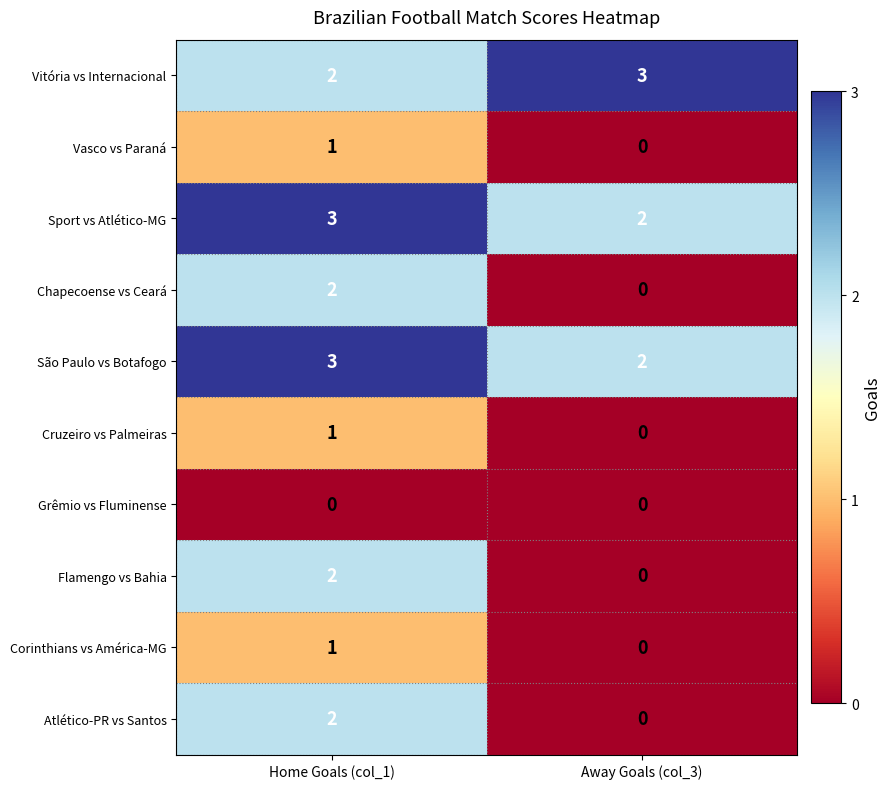

What is the maximum value shown in the chart?

3